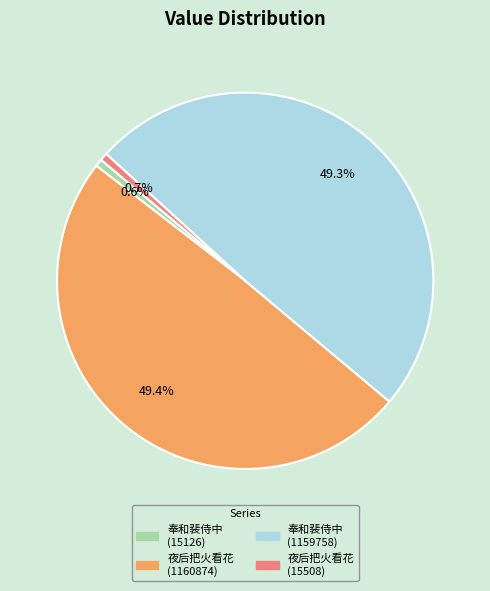

To the nearest percent, what is the average slice percentage?

25%